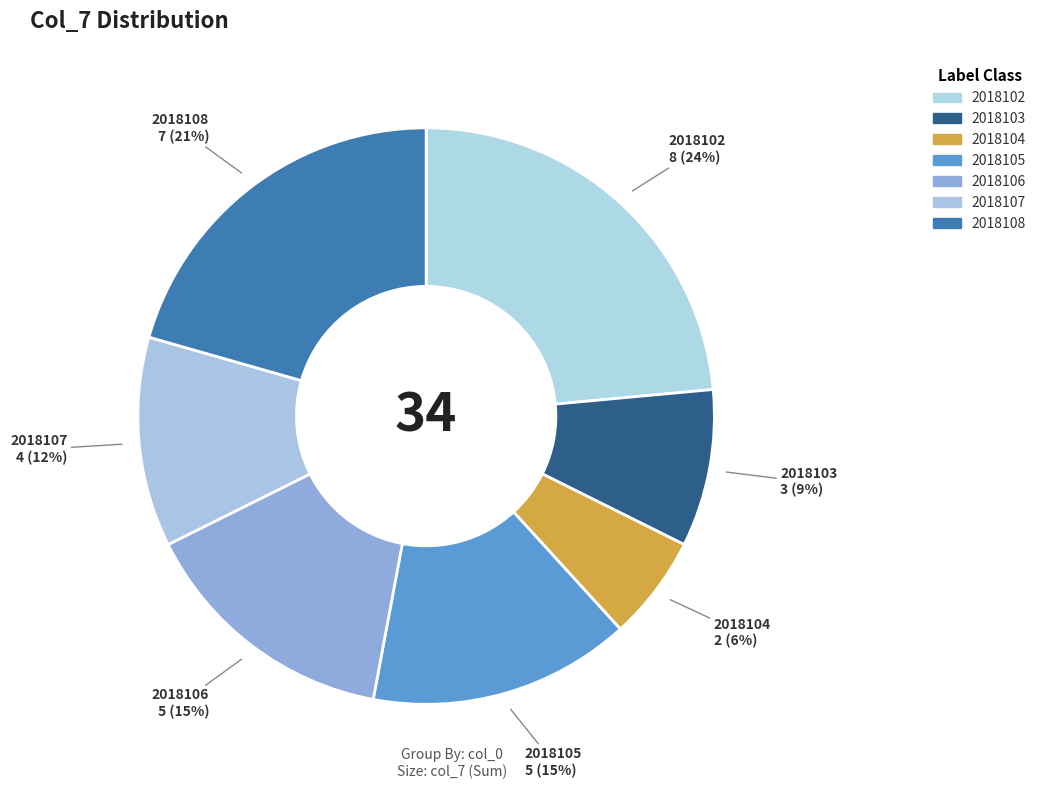

What percentage is NOT represented by 2018105?

85.3%